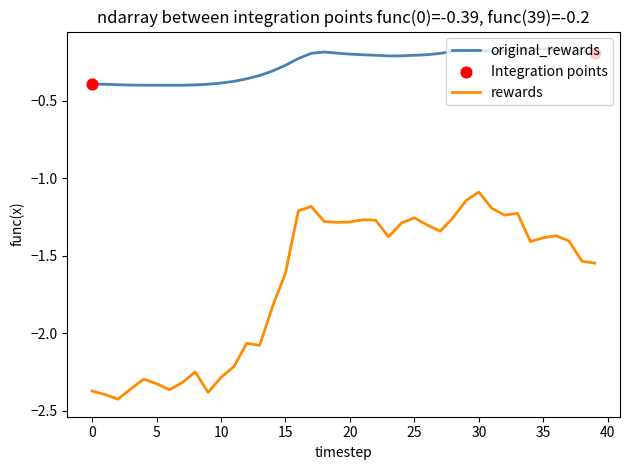

What is the difference between the maximum and minimum values in the rewards series?

1.3